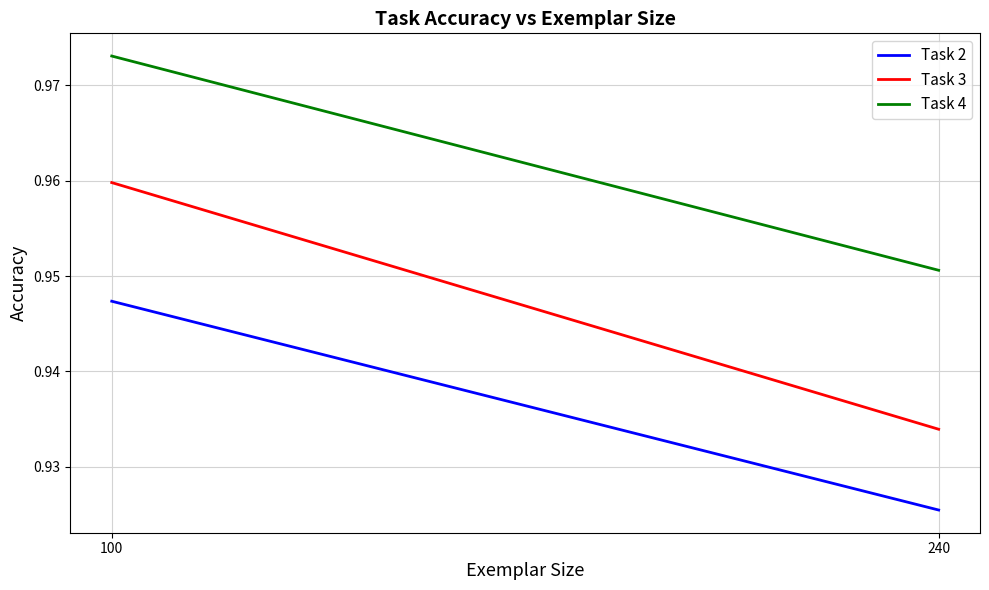

Reading left to right, list all the values displayed in this chart.

Task 2: 0.9	0.9
Task 3: 1.0	0.9
Task 4: 1.0	1.0